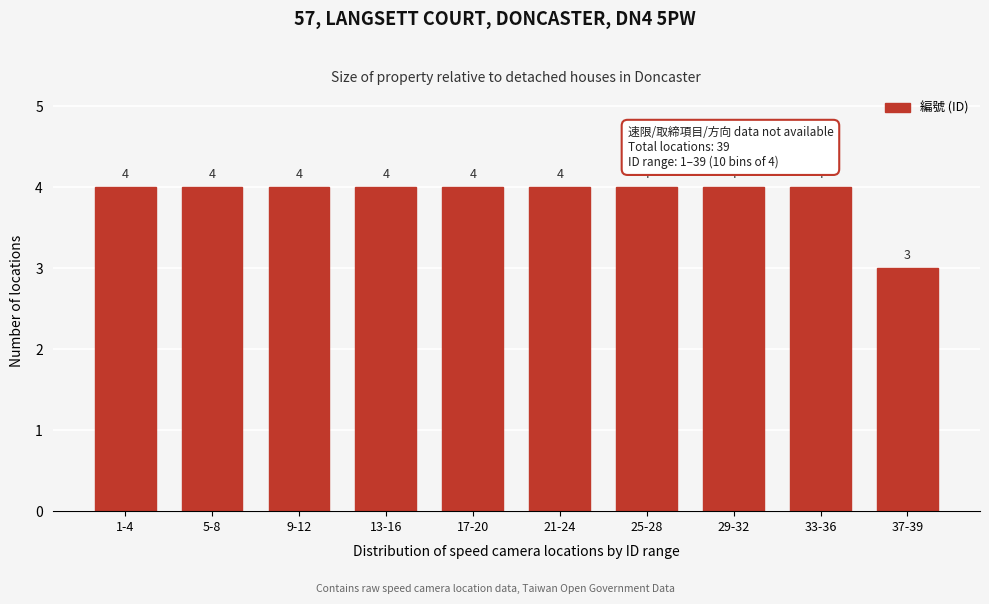

Reading left to right, extract all data points from this chart.

1-4=4	5-8=4	9-12=4	13-16=4	17-20=4	21-24=4	25-28=4	29-32=4	33-36=4	37-39=3